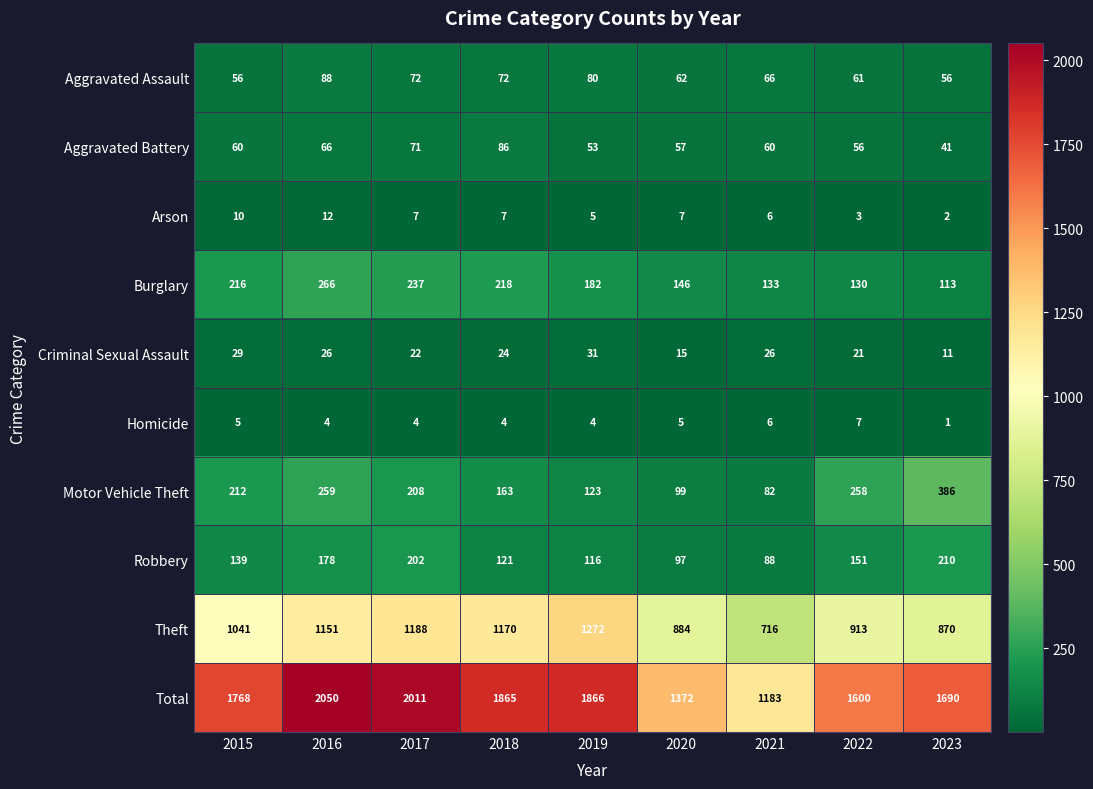

List the series in order of their peak value, highest first.

Total, Theft, Motor Vehicle Theft, Burglary, Robbery, Aggravated Assault, Aggravated Battery, Criminal Sexual Assault, Arson, Homicide